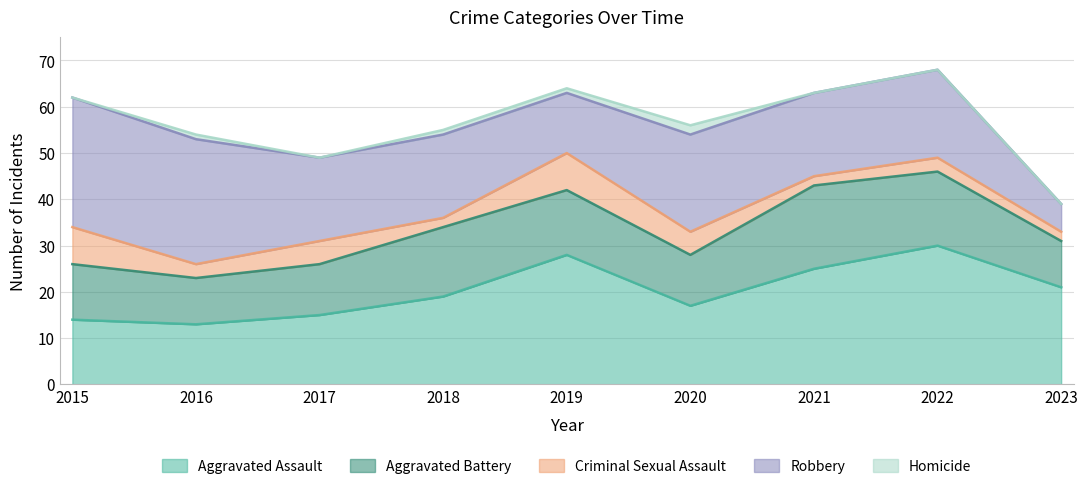

How many Aggravated Battery values are between 11 and 15?

5